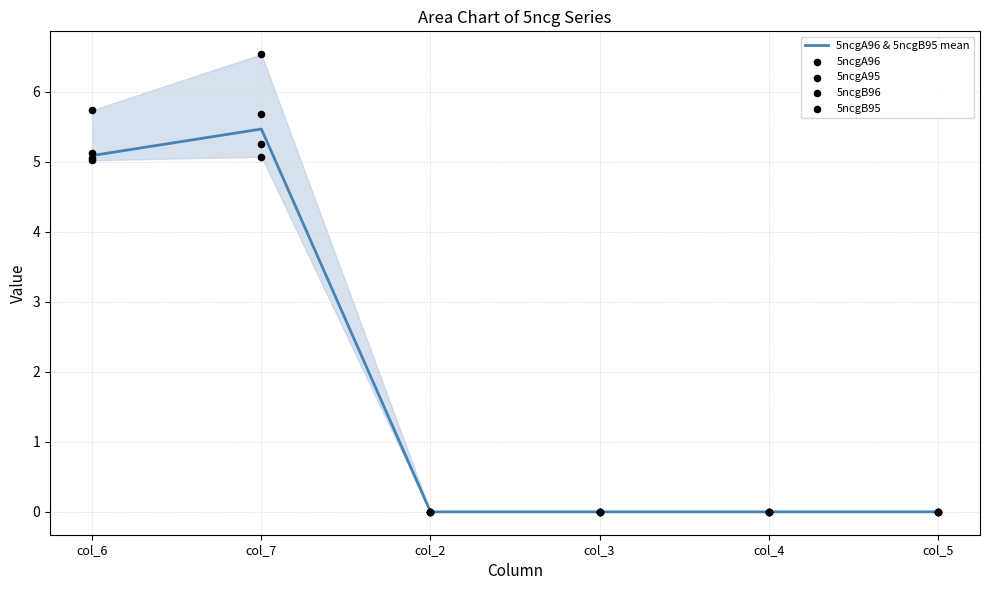

At how many categories does at least one series exceed 5?

2